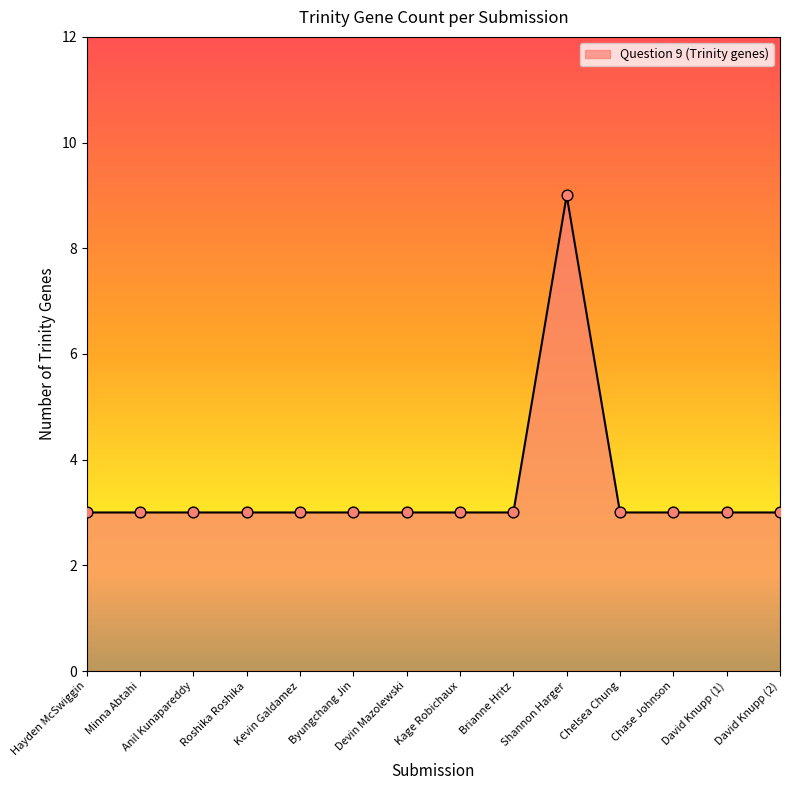

What is the change in value from Minna Abtahi to Shannon Harger?

+6